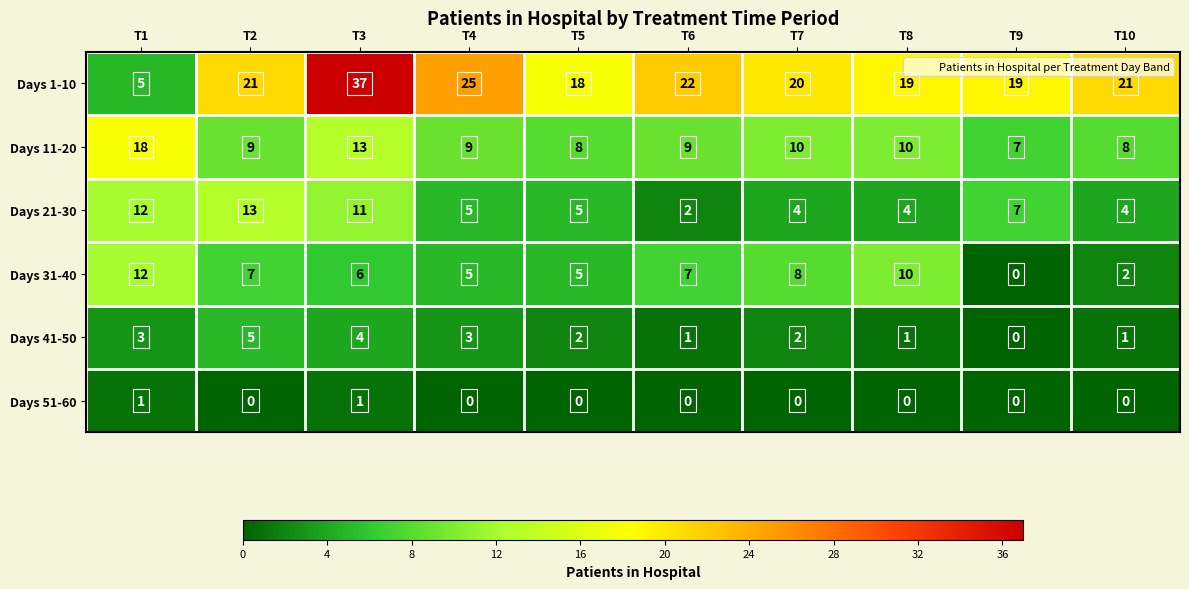

At which category is the sum across all series the highest?

T3